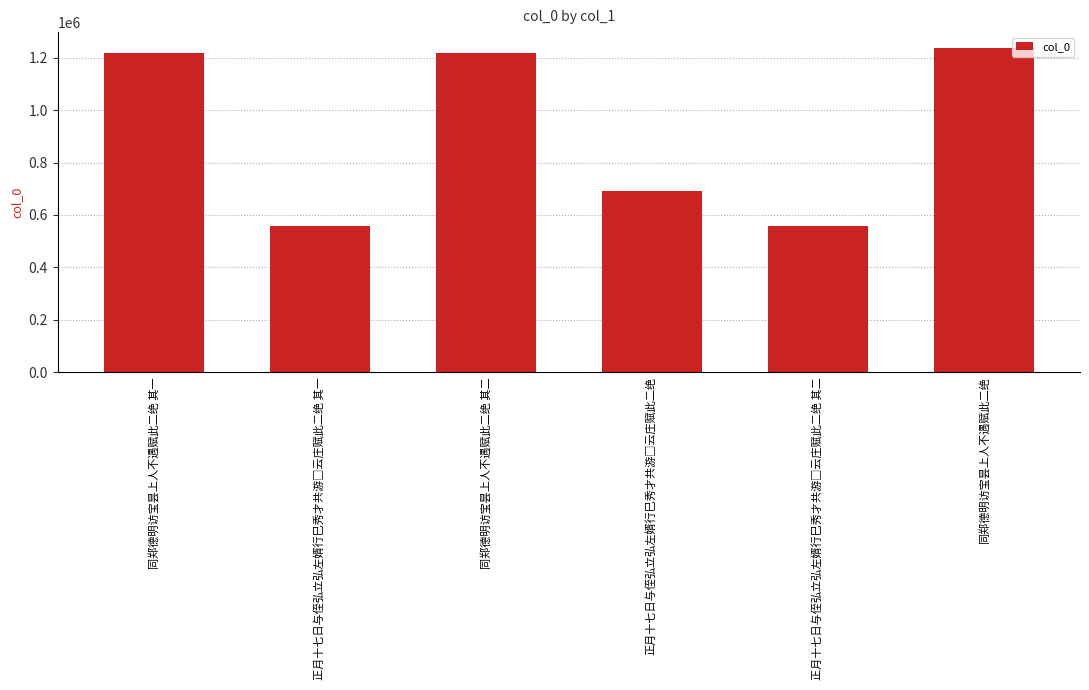

True or false: the data shows 514774 at 同郑德明访宝昙上人不遇赋此二绝.

False